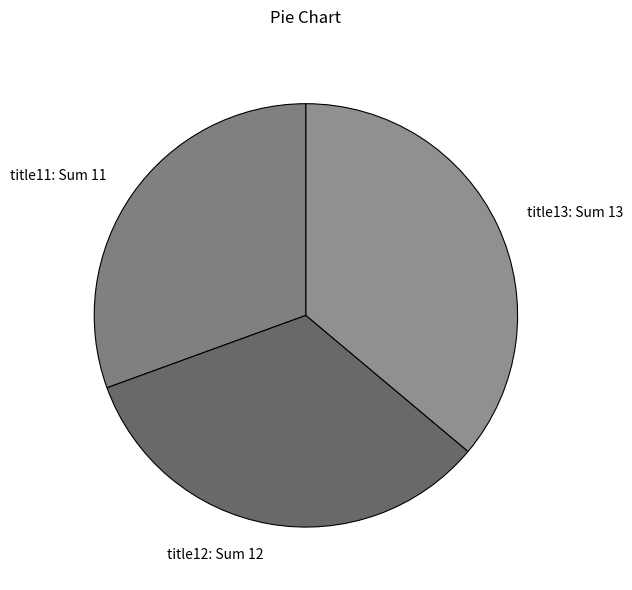

Is there any slice that represents more than half of the pie?

No